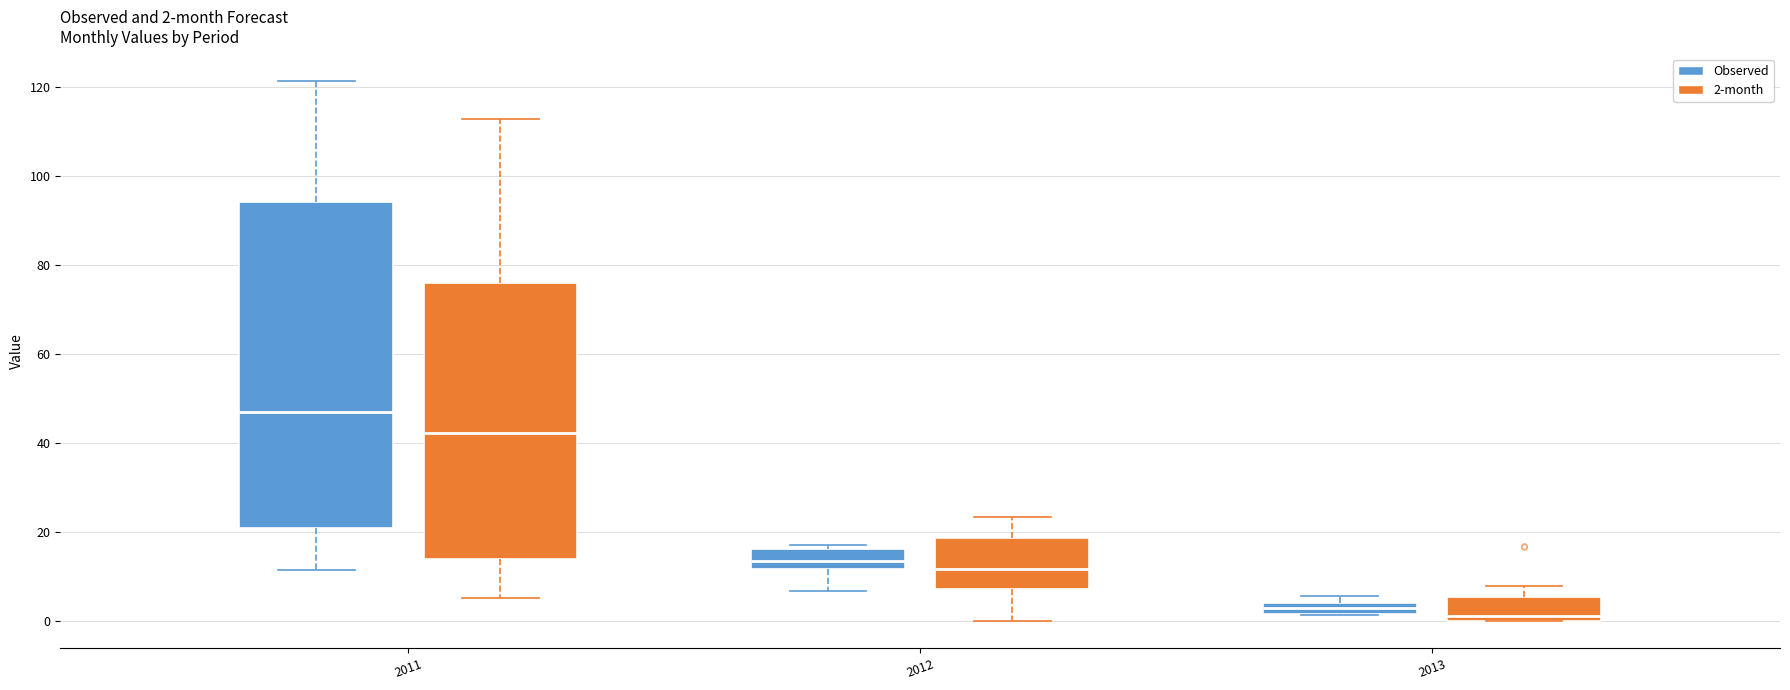

Which box is the tallest, from its lower edge to its upper edge?

2011 (Observed)